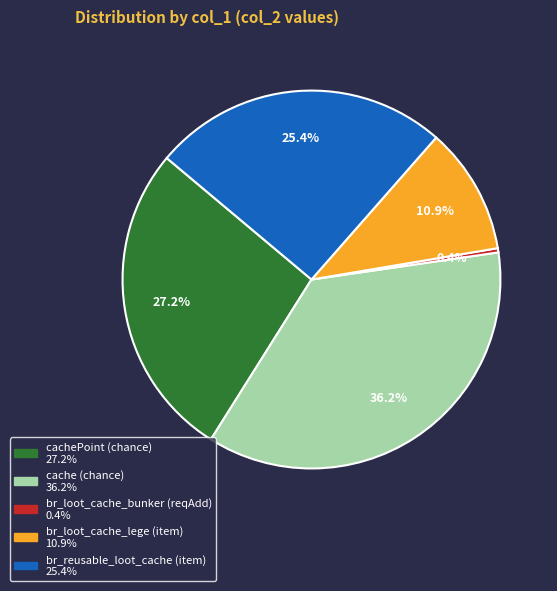

True or false: br_reusable_loot_cache (item) accounts for 31% of the total.

False